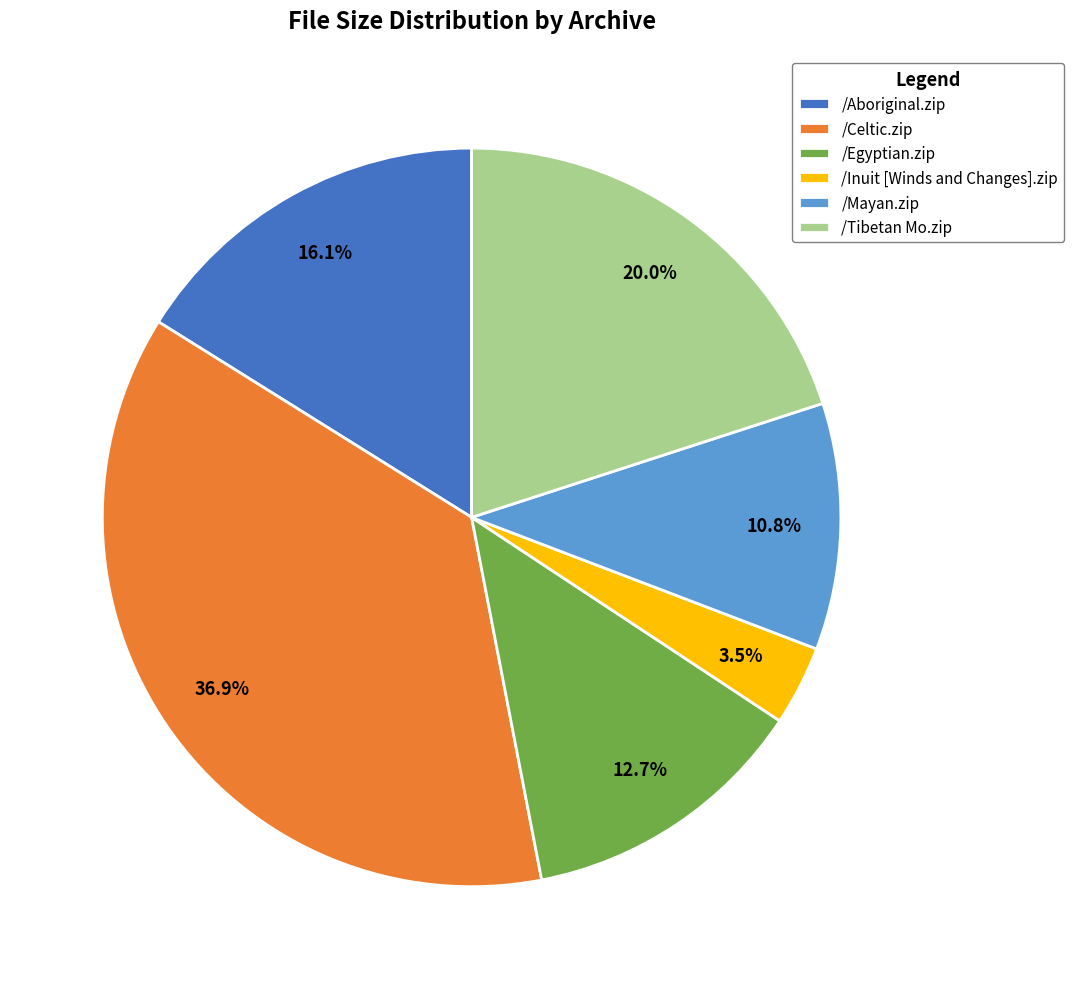

Is it true that /Aboriginal.zip is 16% of the pie?

True